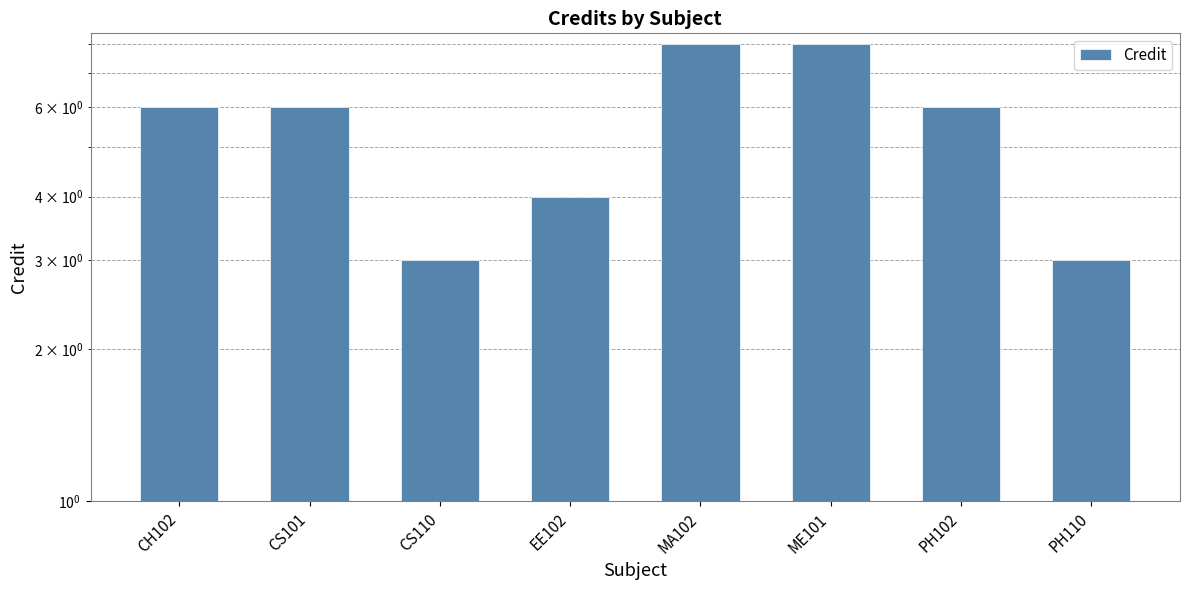

Approximately how many times larger is the value at CH102 compared to PH102?

1.0